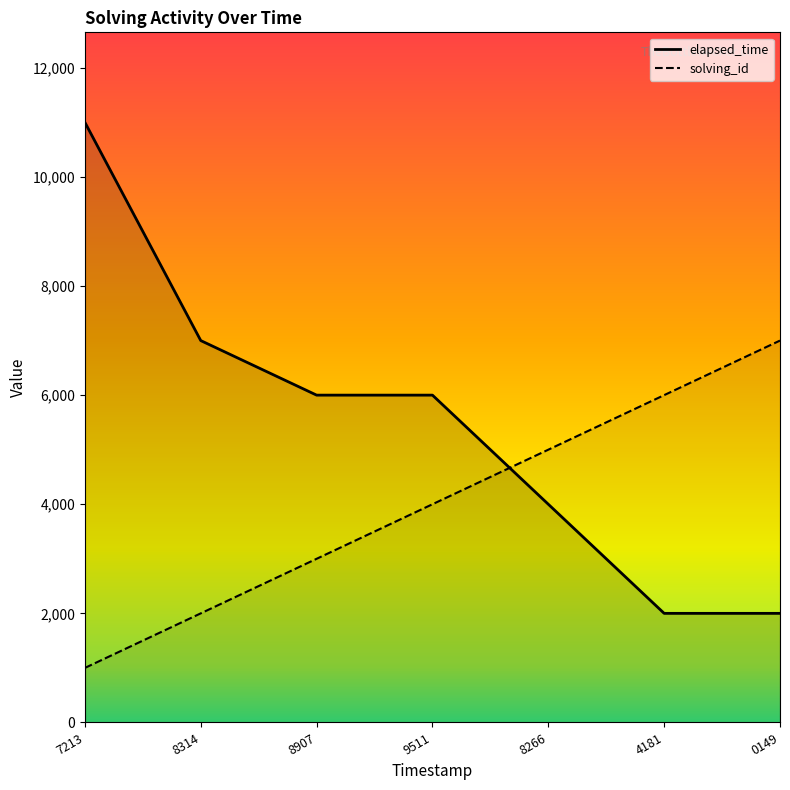

Reading left to right, list all the values displayed in this chart.

solving_id: 1000	2000	3000	4000	5000	6000	7000
elapsed_time: 11000	7000	6000	6000	4000	2000	2000